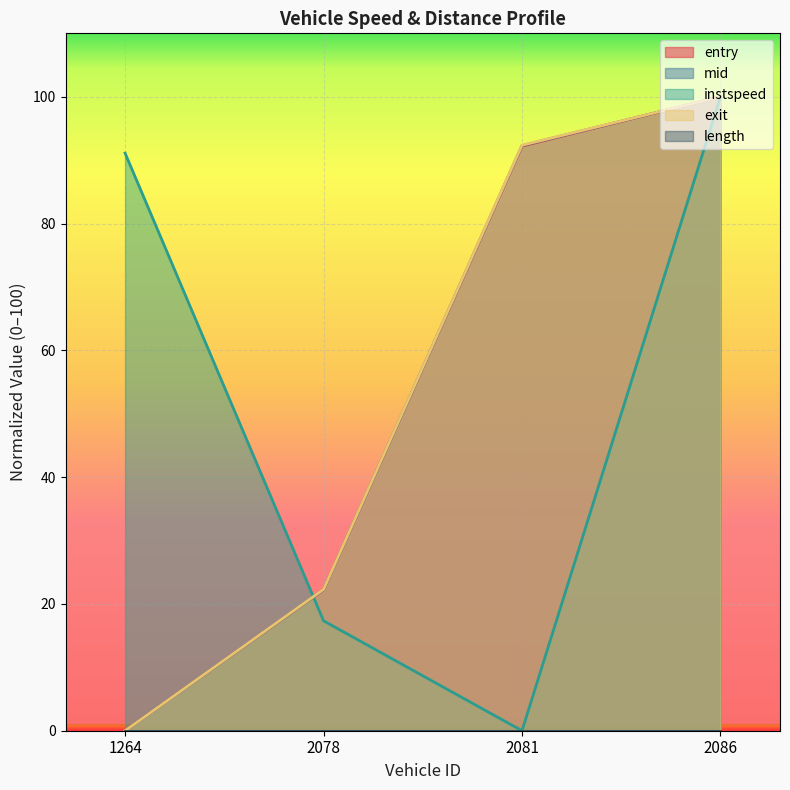

What is the highest value of the entry series?

100.0